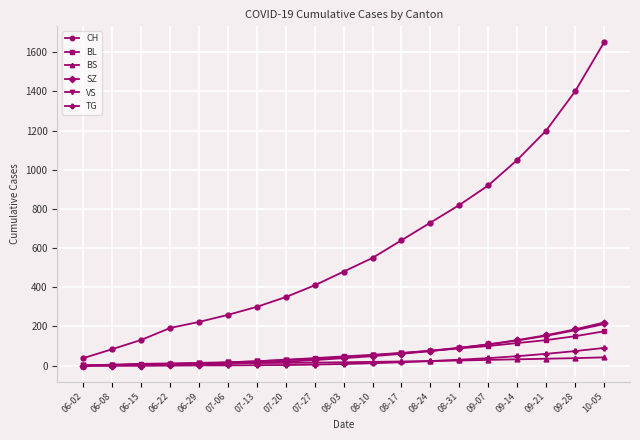

Does the chart display data point markers on the line(s)?

Yes